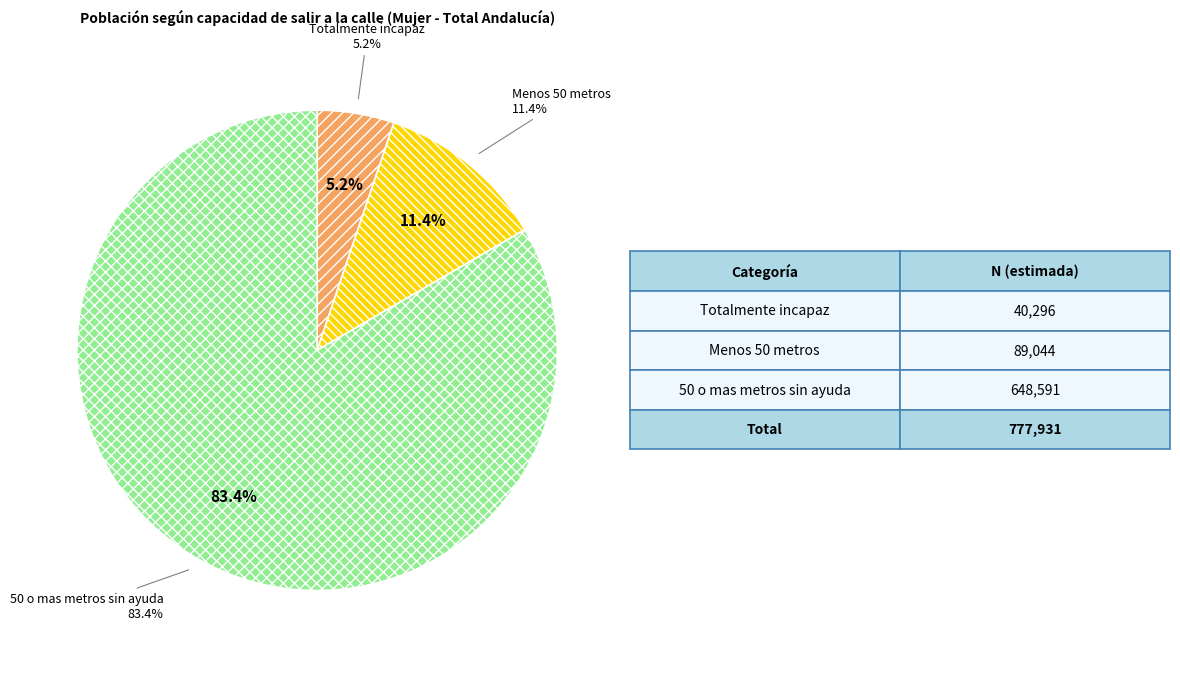

Does any single category account for the majority?

Yes